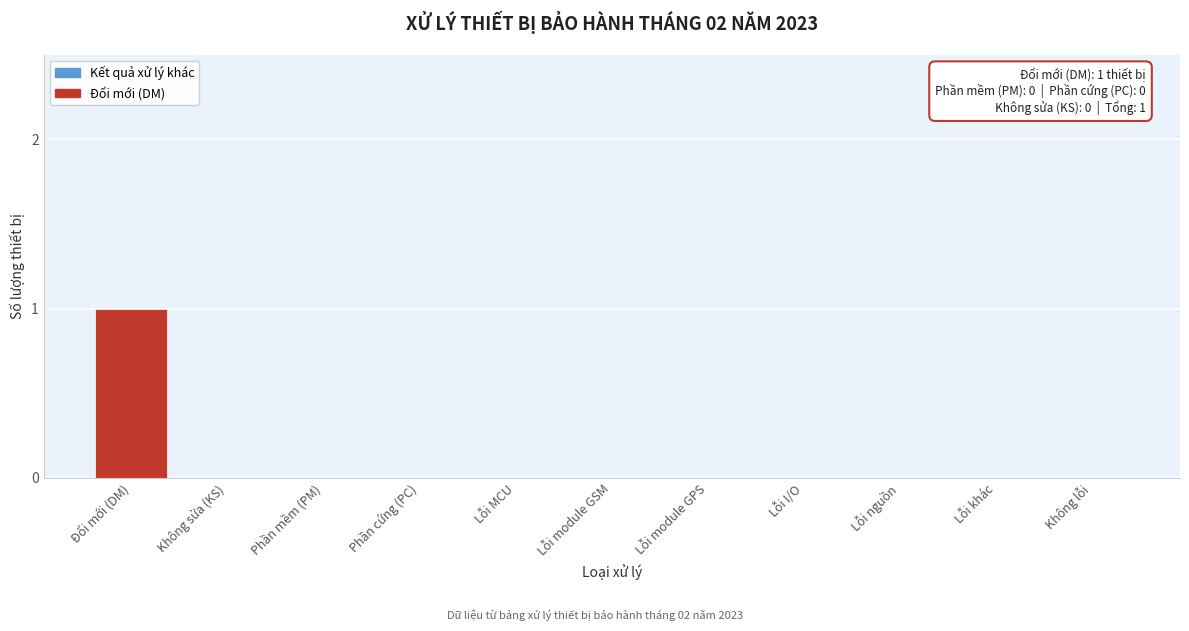

Reading right to left, transcribe all the data shown in this chart.

Không lỗi=0	Lỗi khác=0	Lỗi nguồn=0	Lỗi I/O=0	Lỗi module GPS=0	Lỗi module GSM=0	Lỗi MCU=0	Phần cứng (PC)=0	Phần mềm (PM)=0	Không sửa (KS)=0	Đổi mới (DM)=1